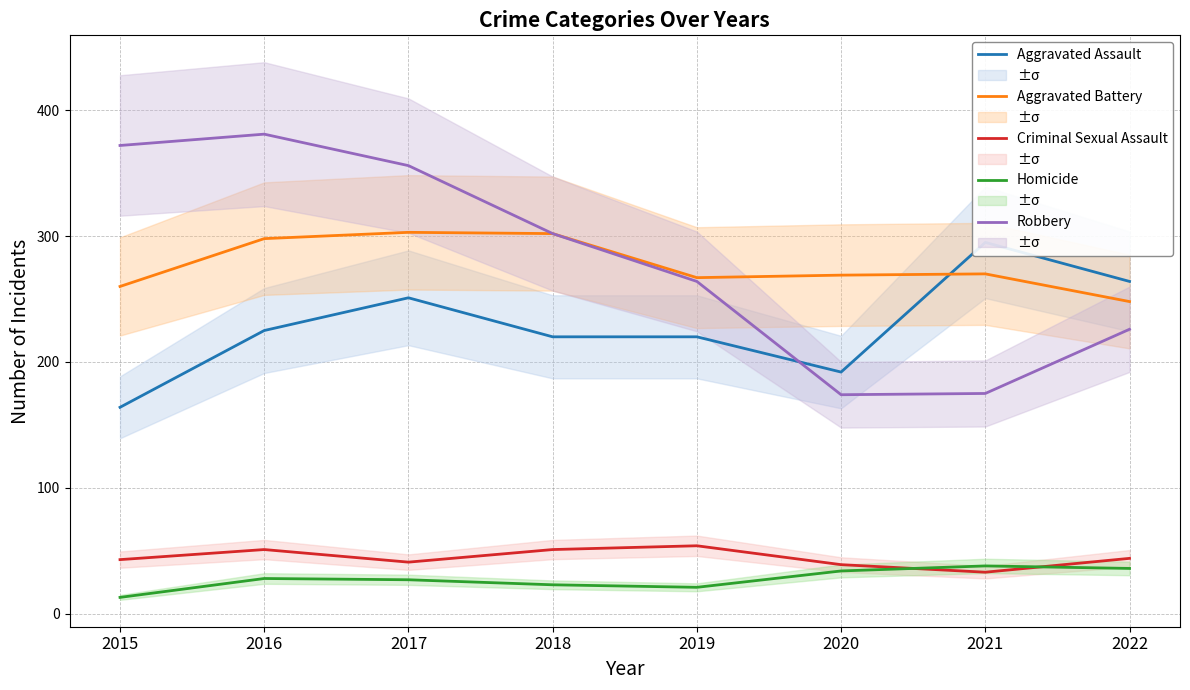

Where is the first local minimum for Robbery?

2020